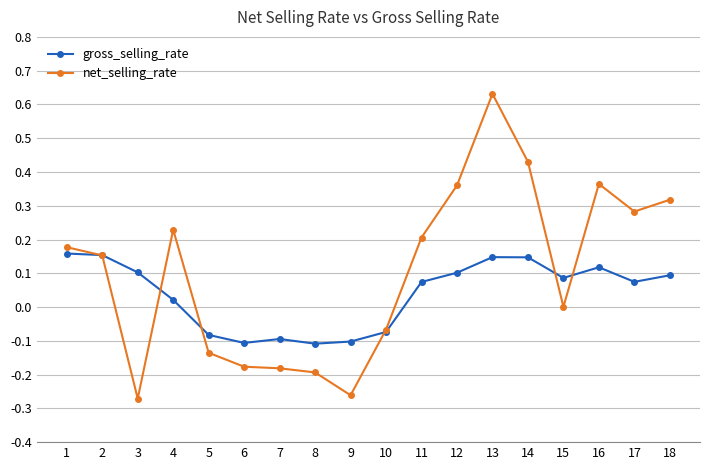

Which series has the largest total across all categories?

net_selling_rate